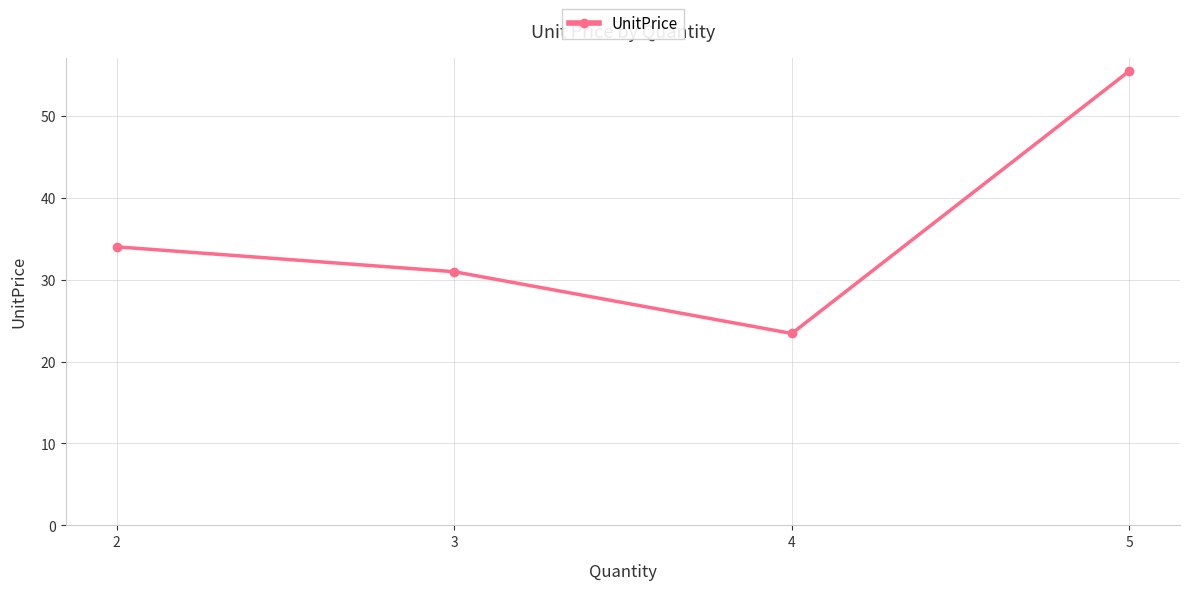

What is the difference between the maximum and minimum values?

32.0